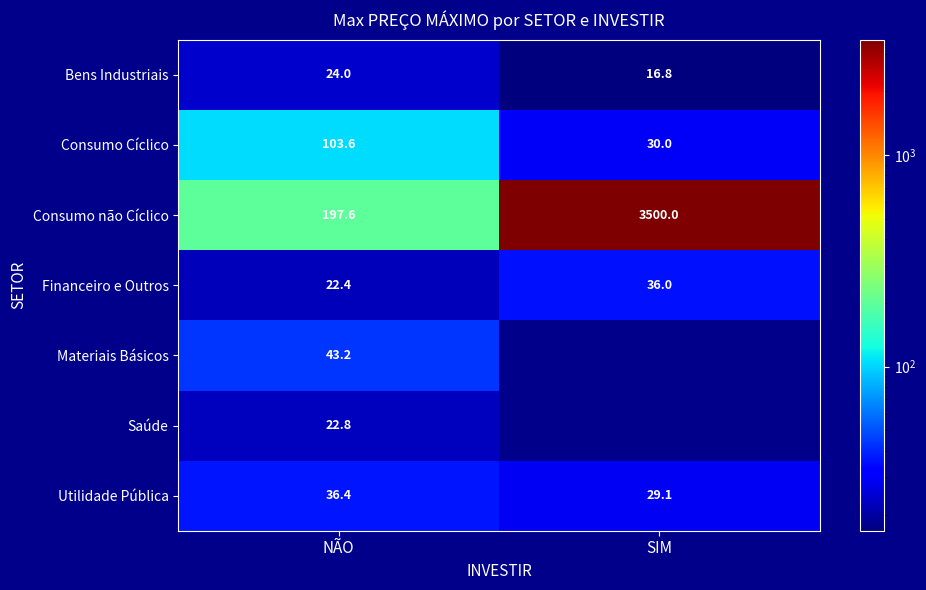

What is the spread (max minus min) of values at NÃO?

175.2